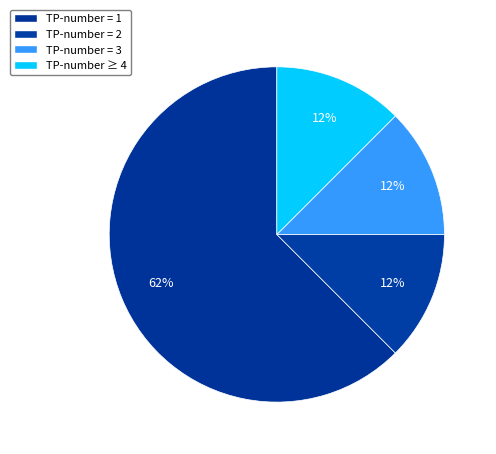

How many segments does this pie chart have?

4